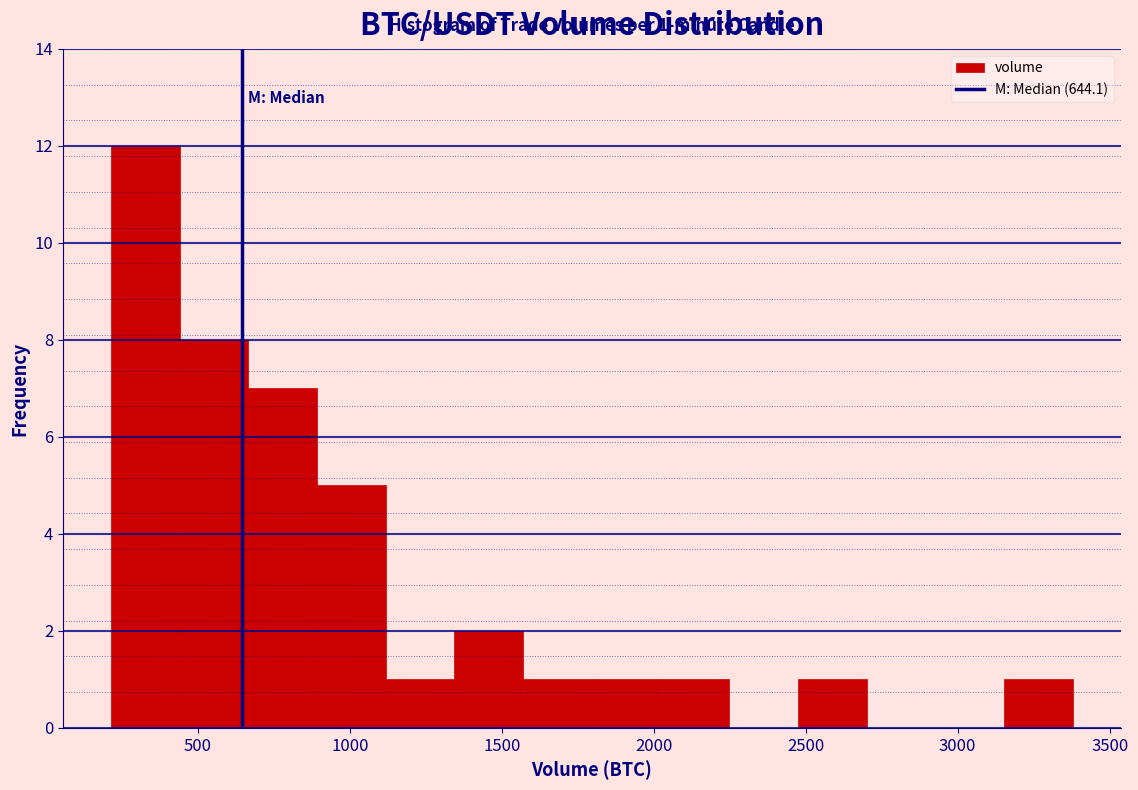

Which range on the x-axis has the tallest bar?

200 to 450